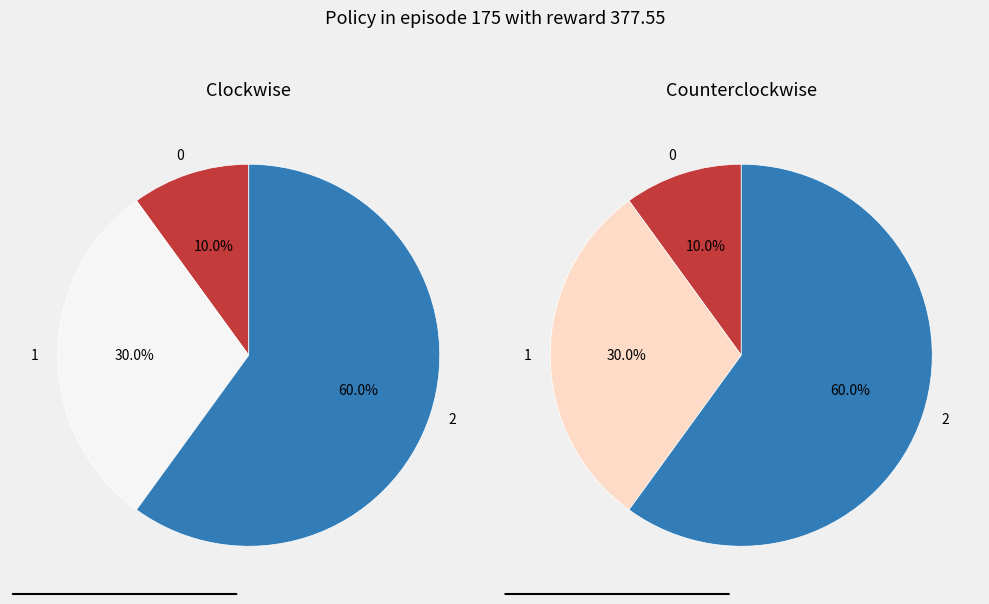

To the nearest percent, what portion does 2 represent?

60%